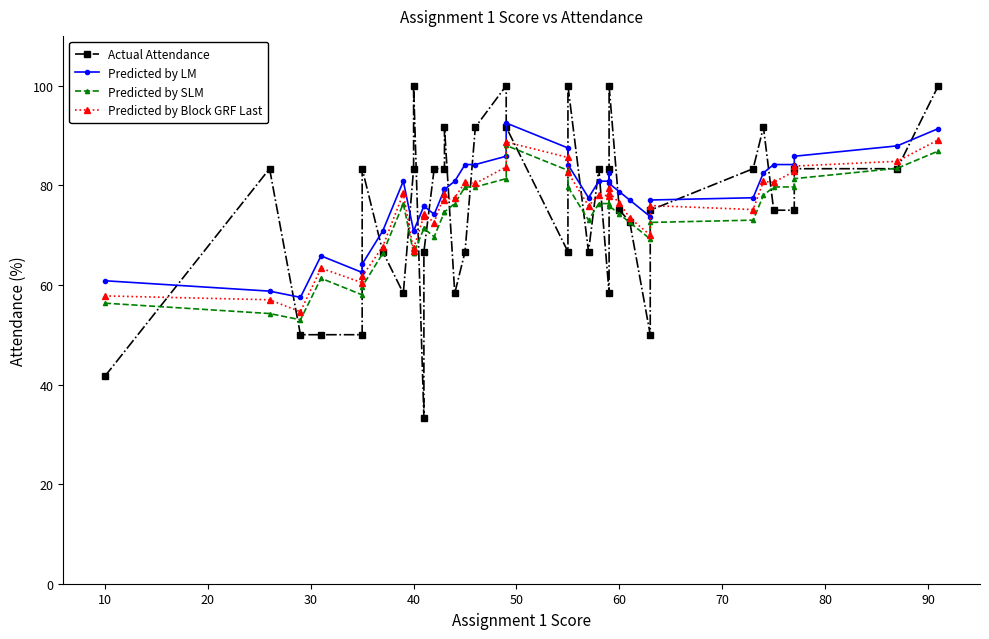

At 0, list the series in order from largest to smallest.

Predicted by LM, Predicted by Block GRF Last, Predicted by SLM, Actual Attendance